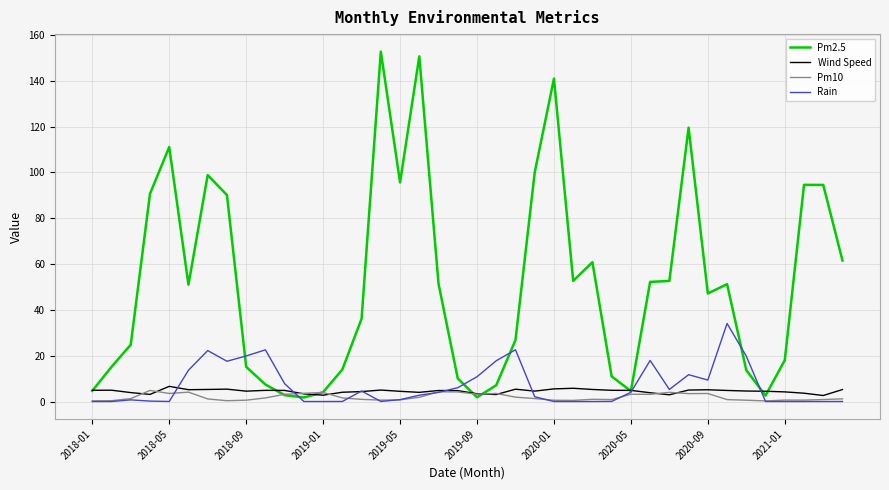

Does the chart display data point markers on the line(s)?

No